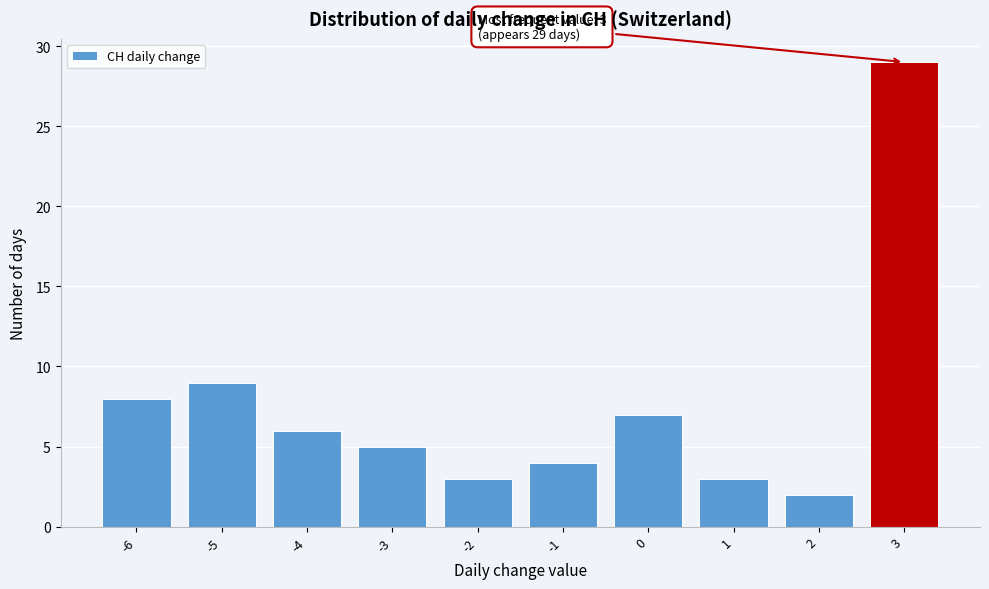

Over which range of the x-axis is the bar tallest?

2.5 to 3.5